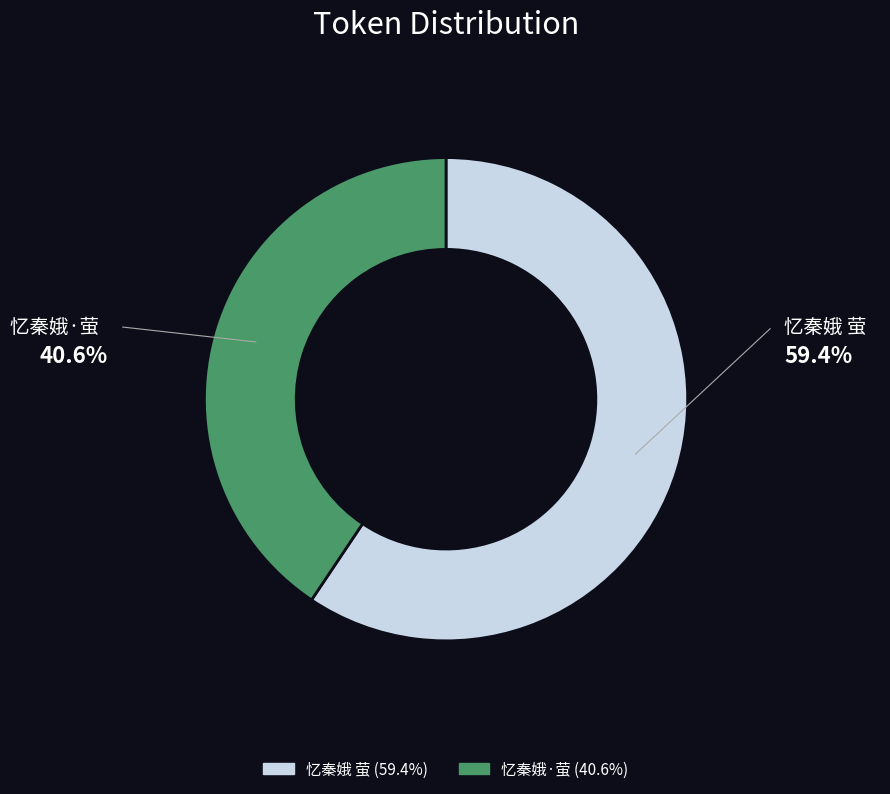

Combined, do 忆秦娥·萤 and 忆秦娥 萤 account for over 50%?

Yes